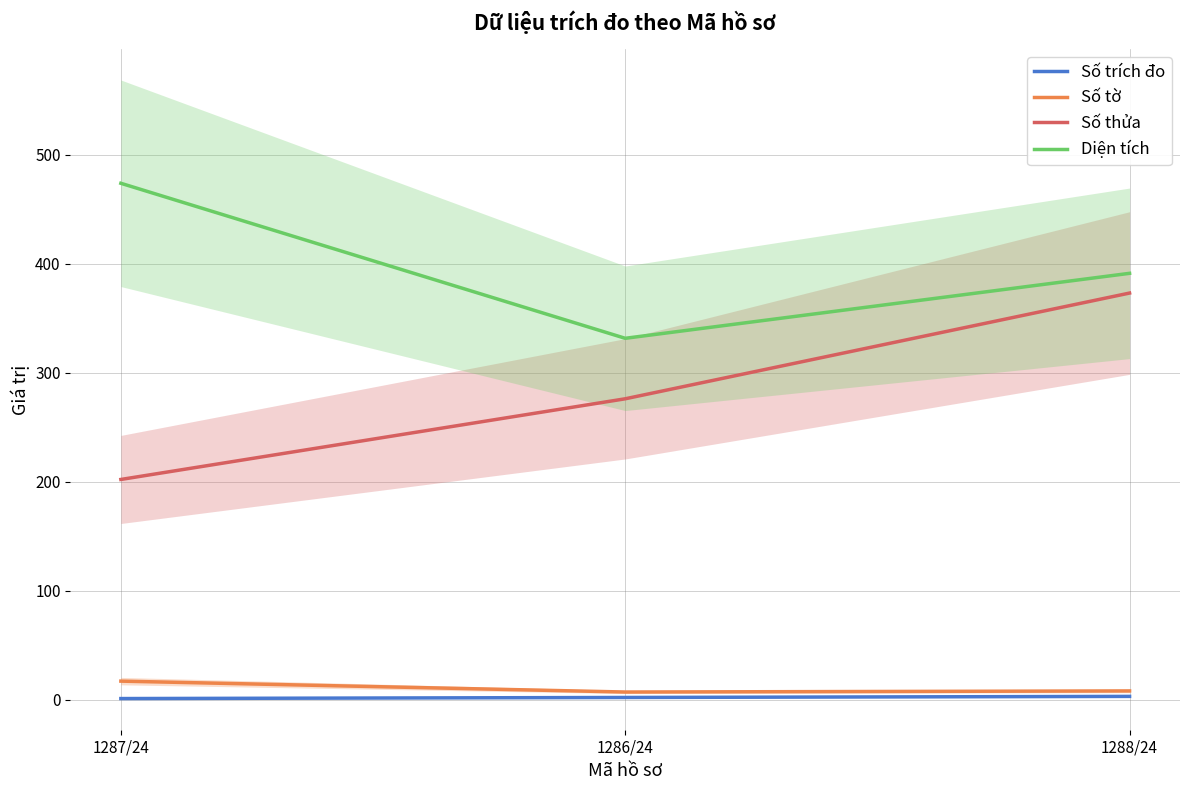

Which series has the widest spread of values?

Số thửa